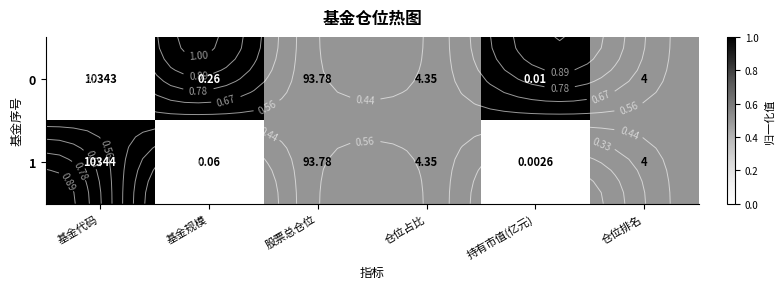

What is the difference between the maximum and minimum values in the 0 series?

1.0